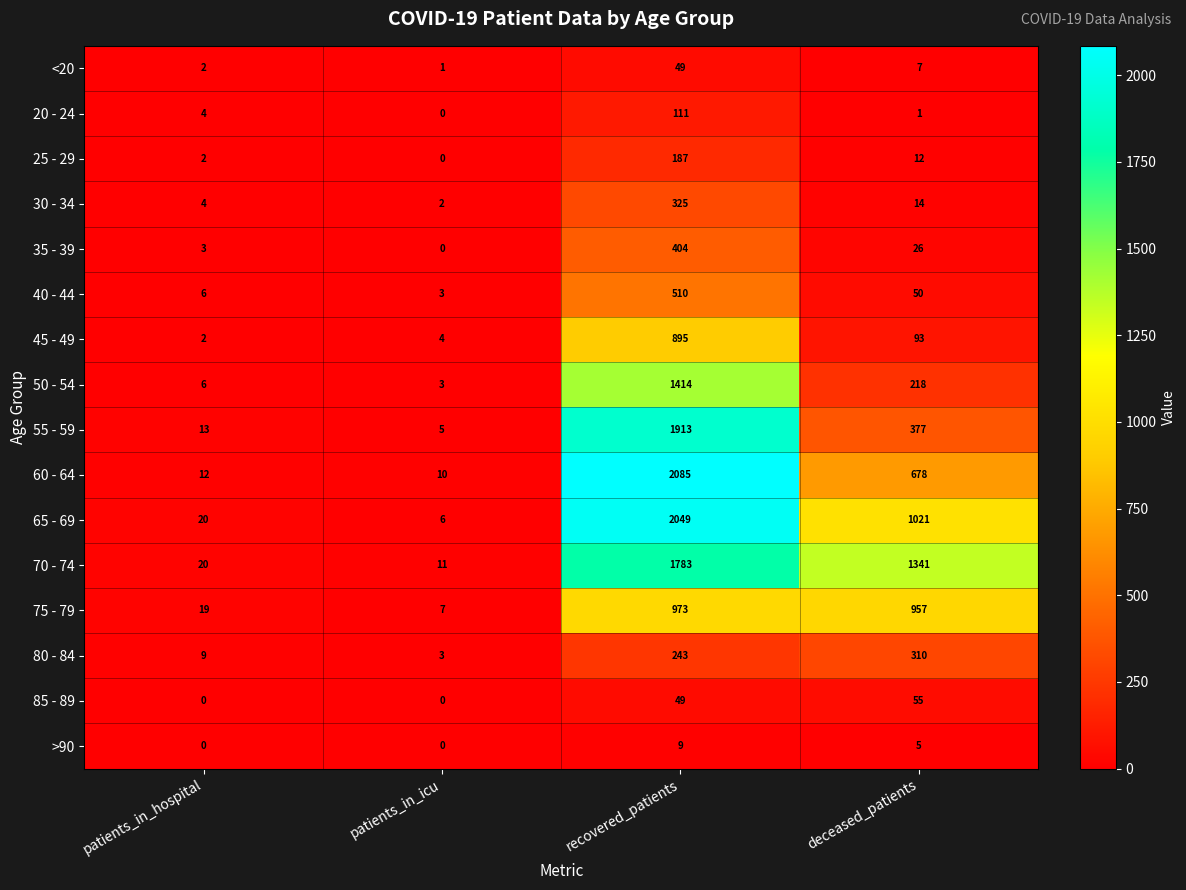

How many series are shown in this chart?

16